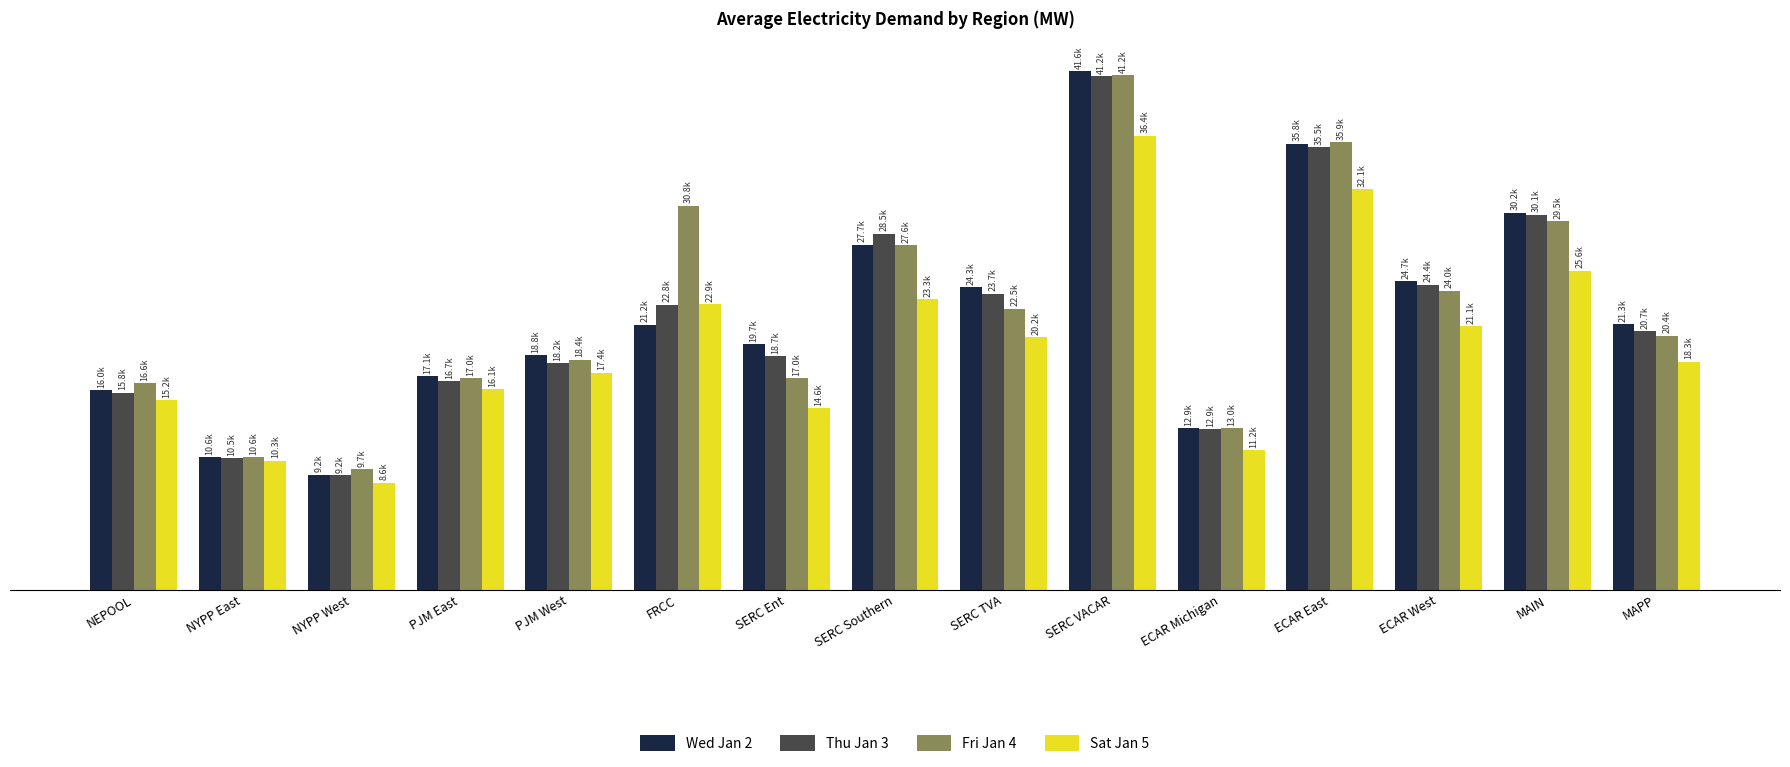

The Fri Jan 4 series shows 44096.1 at FRCC. True or false?

False